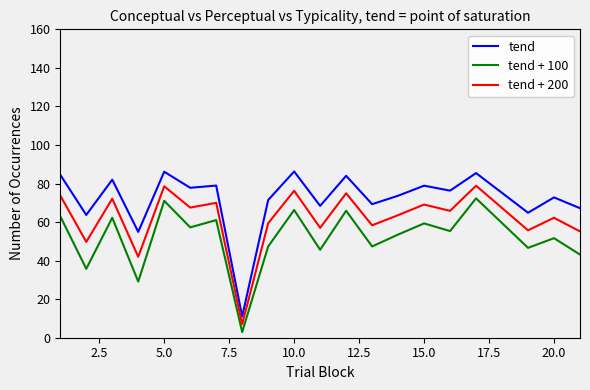

List the series in order of their overall mean, highest first.

tend, tend + 200, tend + 100